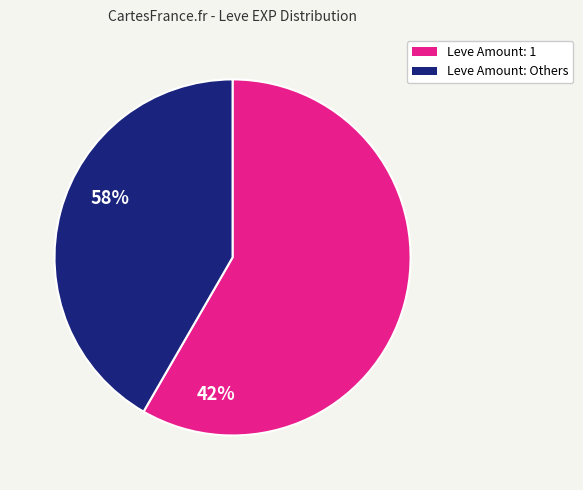

How many slices are in this pie chart?

2